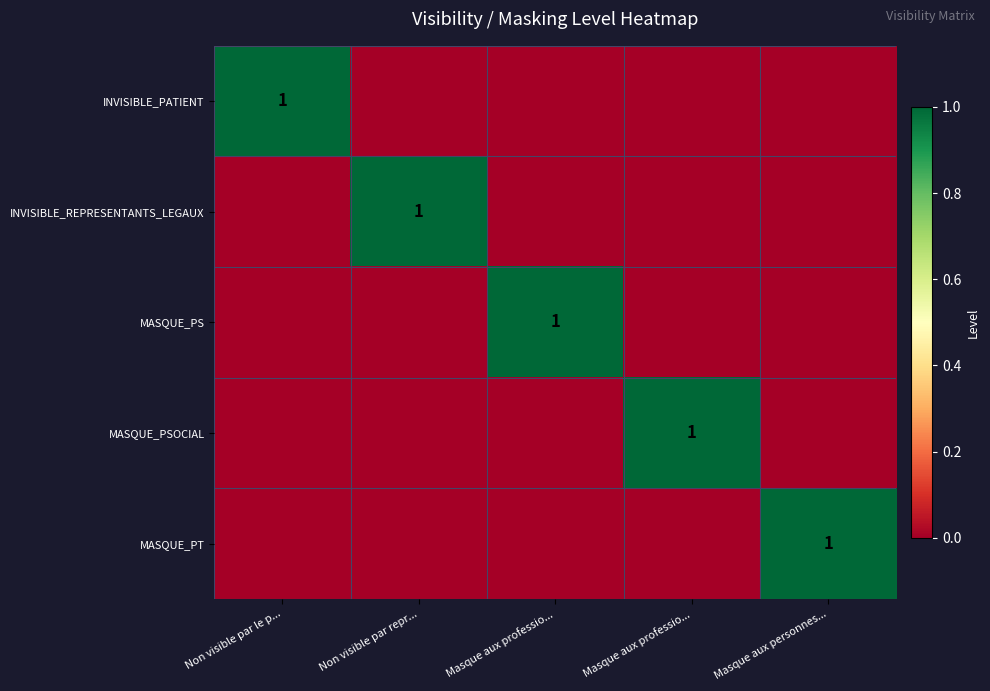

How many values in the MASQUE_PS series exceed 0?

1